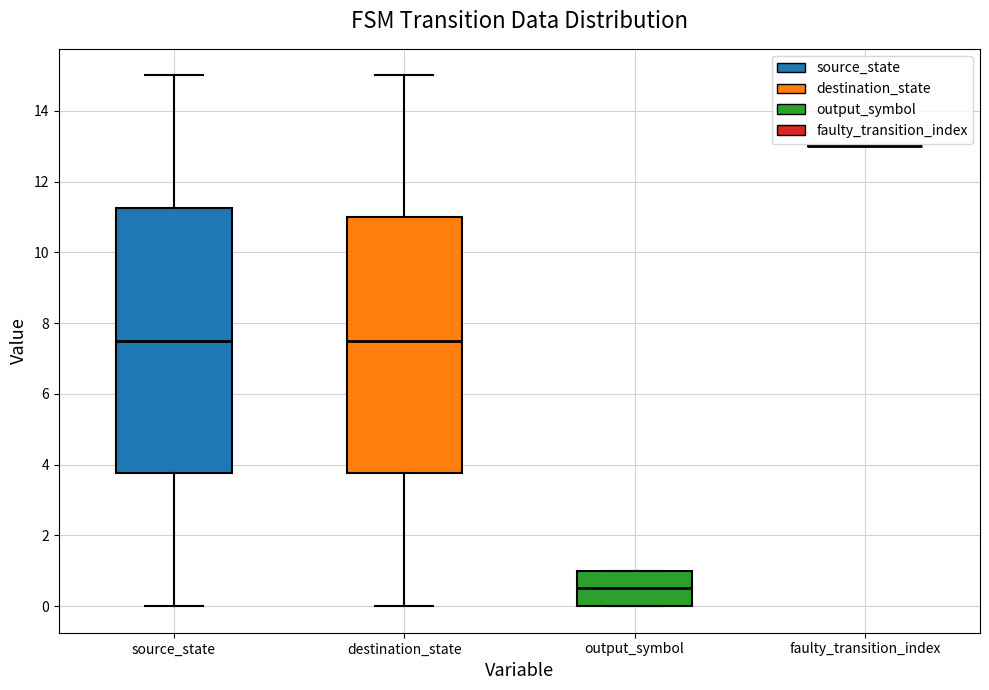

Comparing the boxes themselves (not the whiskers), which one is the tallest?

source_state